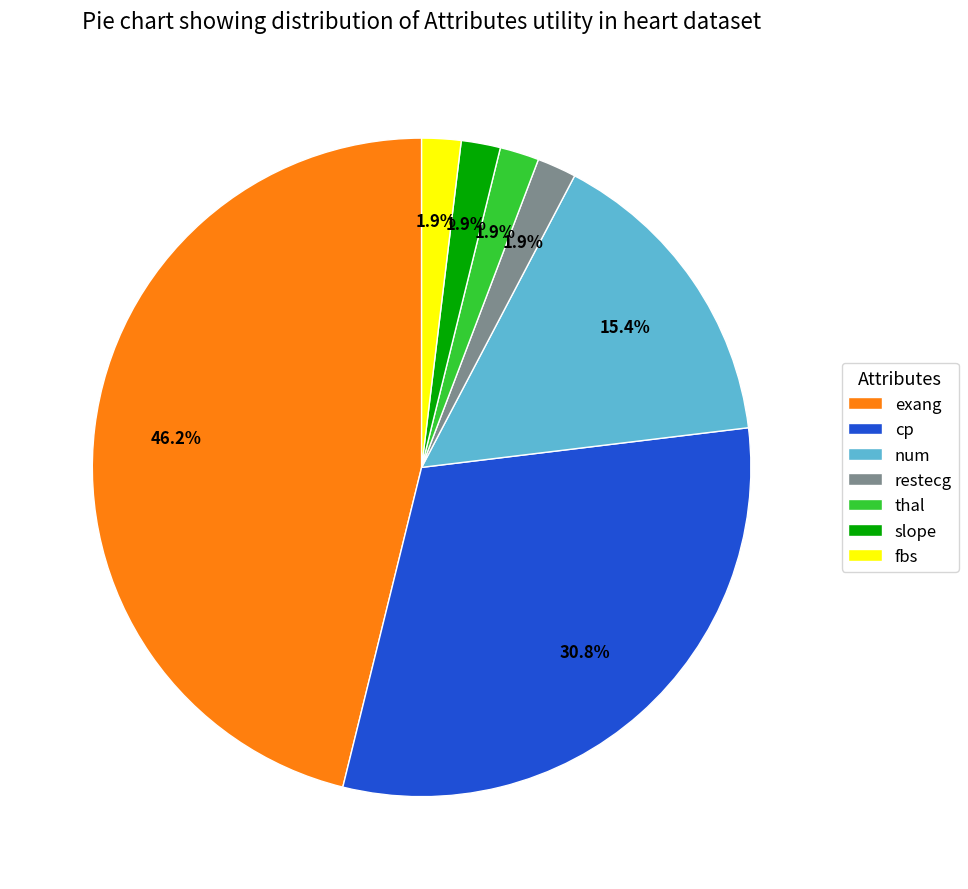

What percentage do num and cp together represent?

46.2%